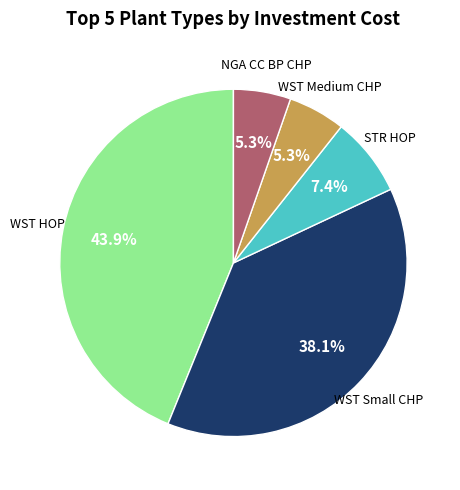

Is there any slice that represents more than half of the pie?

No